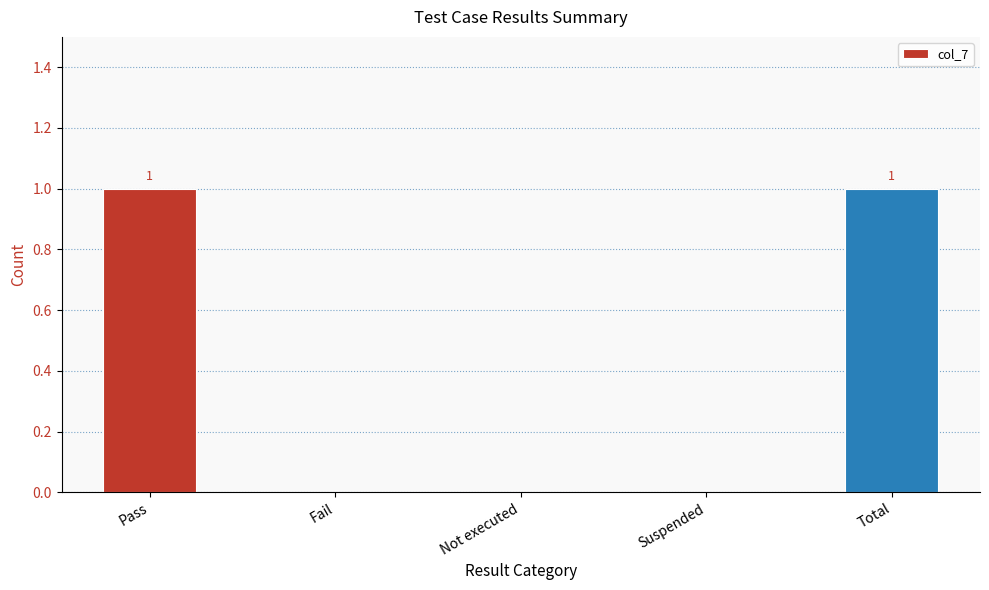

Is it true that the value at Suspended is 0?

True